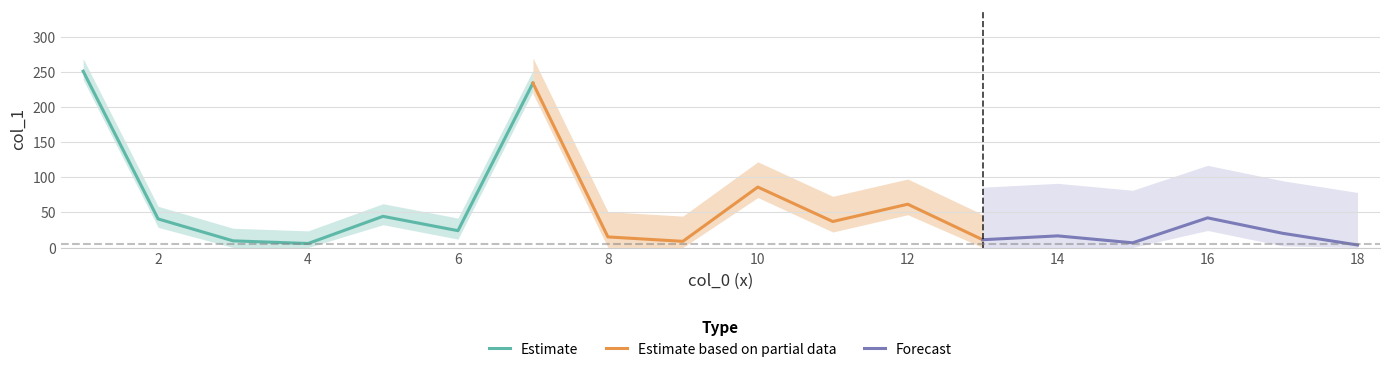

What is the greatest value displayed?

251.7